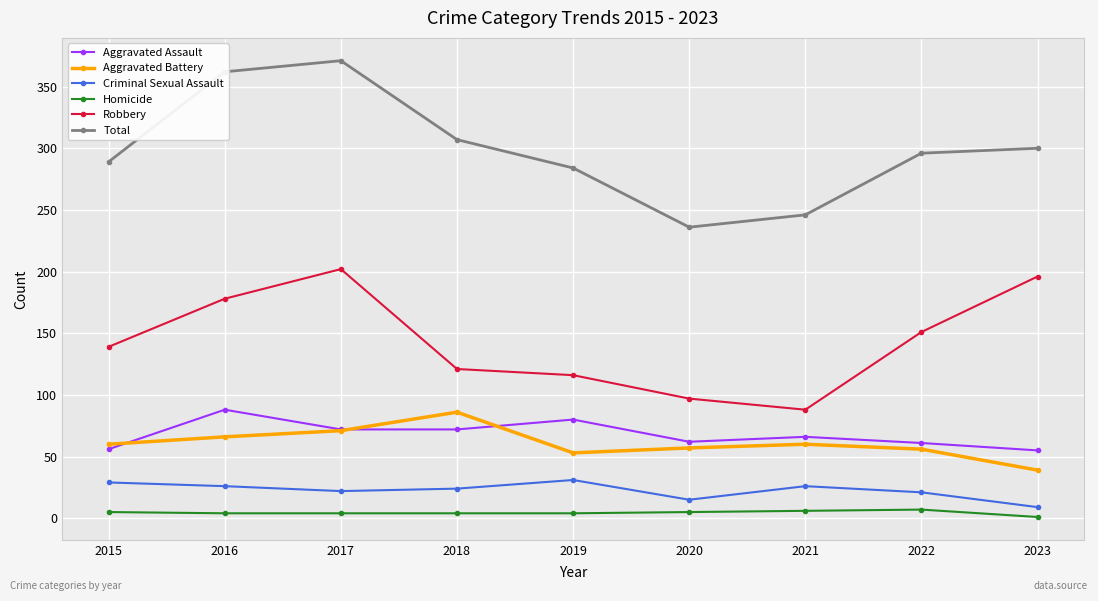

How many distinct data groups are displayed?

6